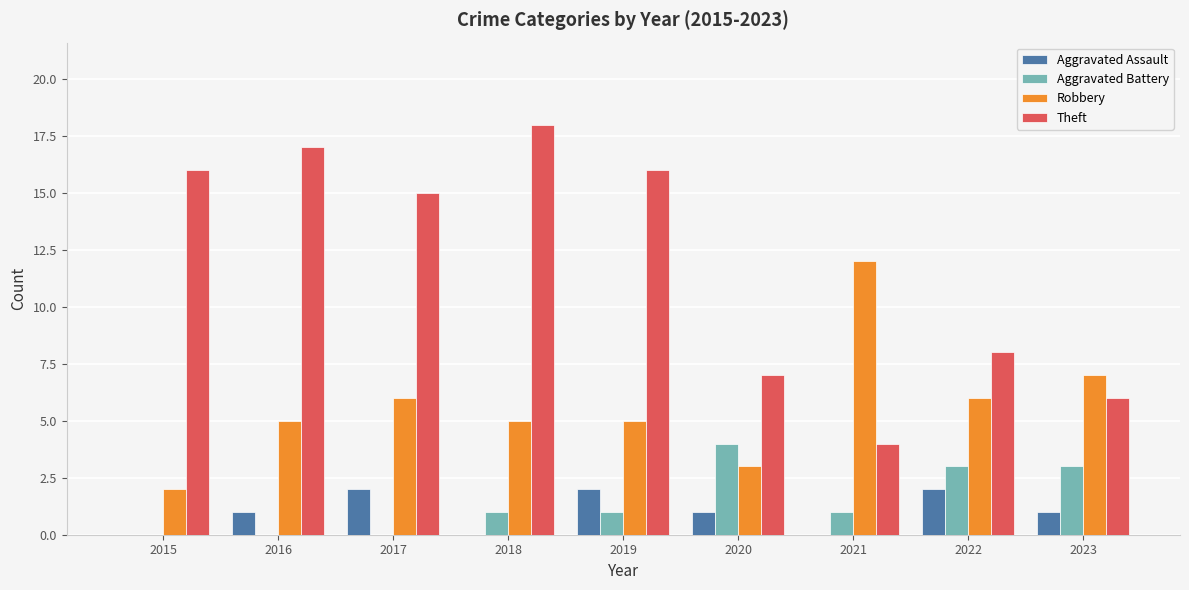

The value of Robbery at 2019 is 1. True or false?

False